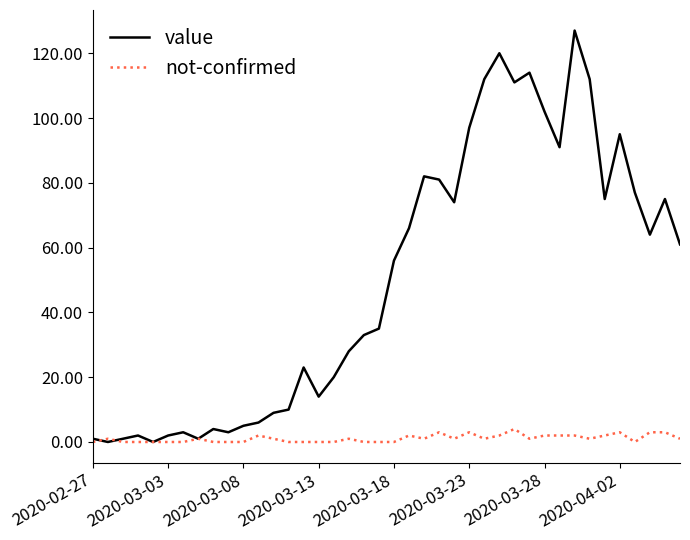

List the series in order of their peak value, highest first.

value, not-confirmed